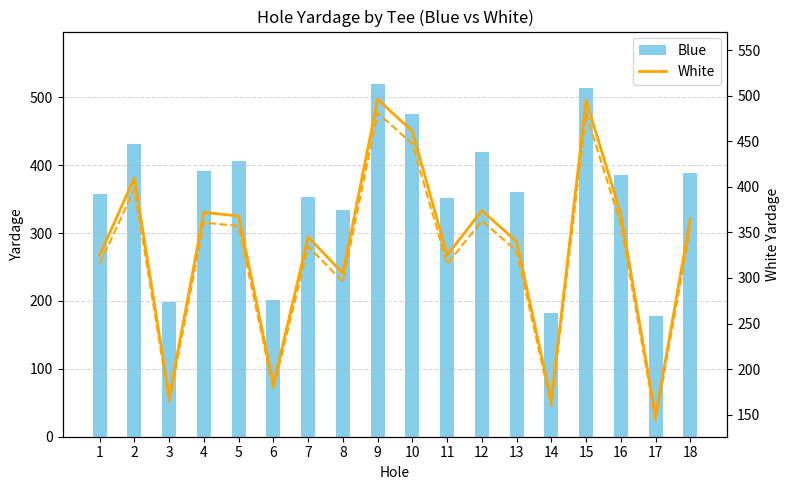

What is the difference between the maximum and minimum values in the White series?

348